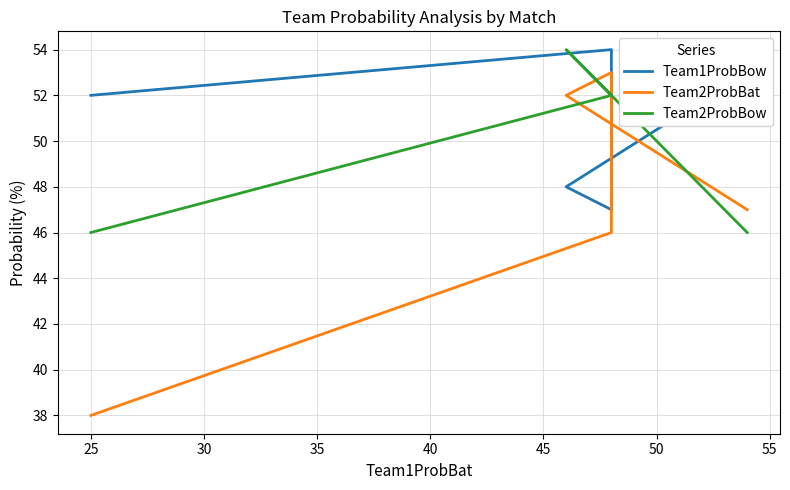

Which series has the largest total across all categories?

Team1ProbBow